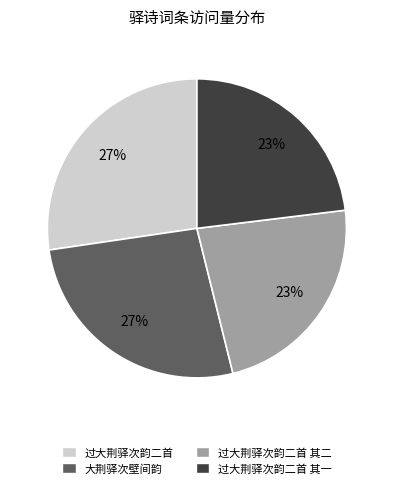

To the nearest percent, what portion does 过大荆驿次韵二首 其一 represent?

23%